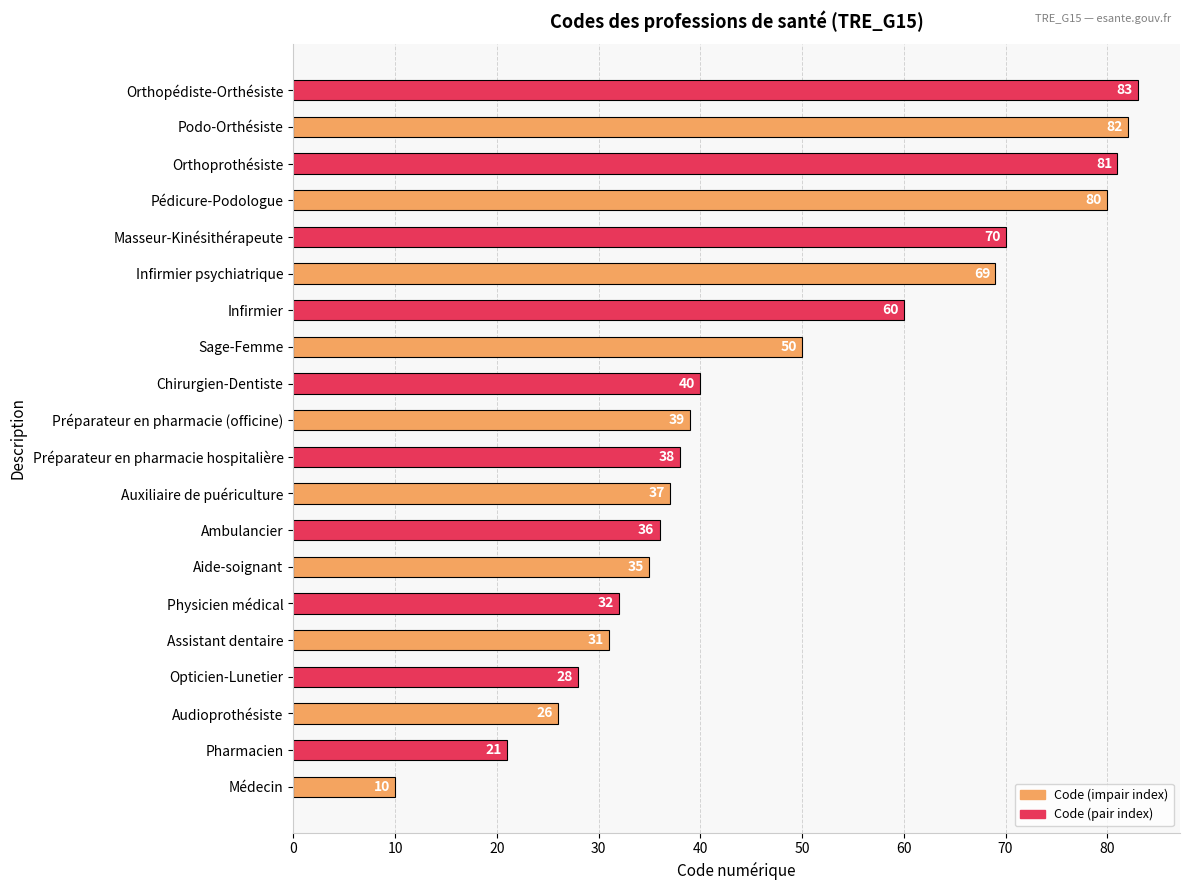

What is the average value?

47